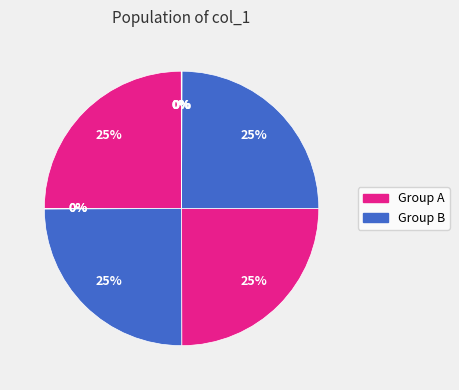

How many slices are in this pie chart?

10